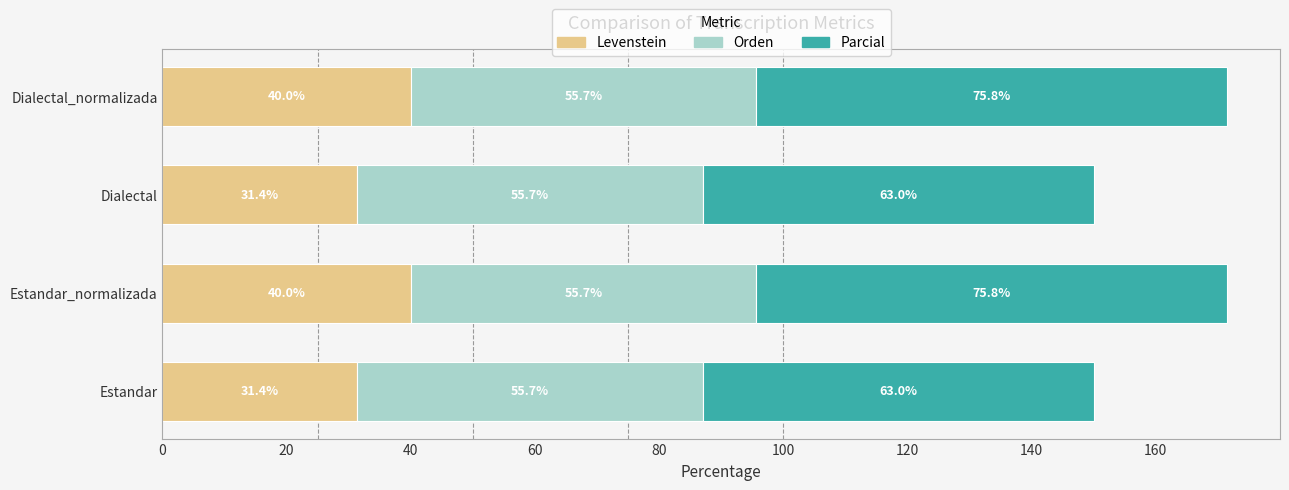

What is the total value across all series at Estandar?

150.1